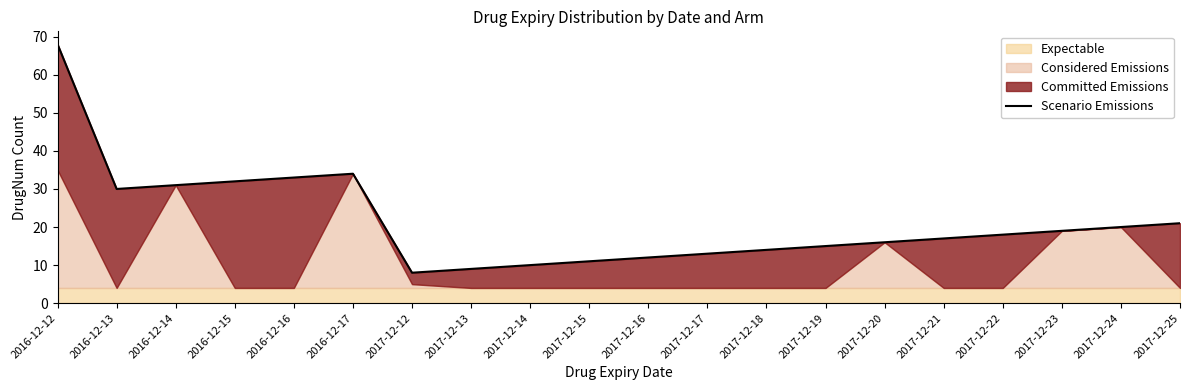

How many lines are shown in the chart?

1